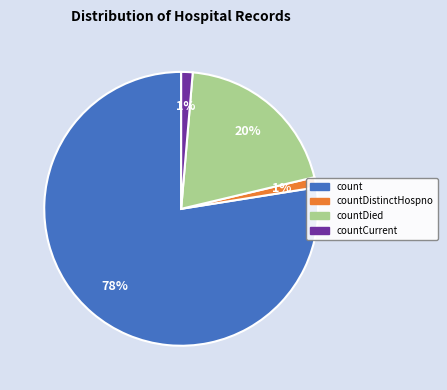

To the nearest percent, what is the average slice percentage?

25%